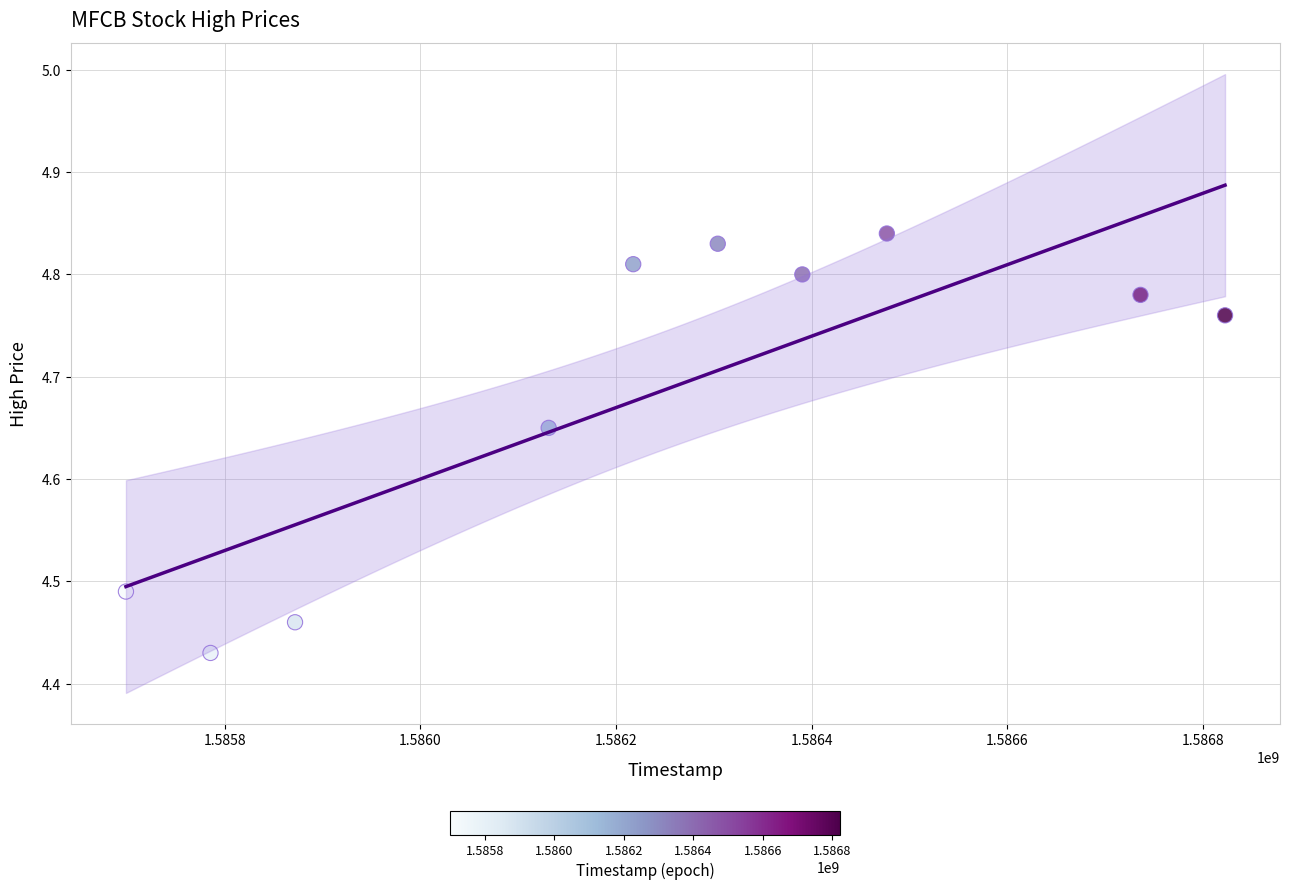

What is the range of X values (max minus min)?

1123200.0